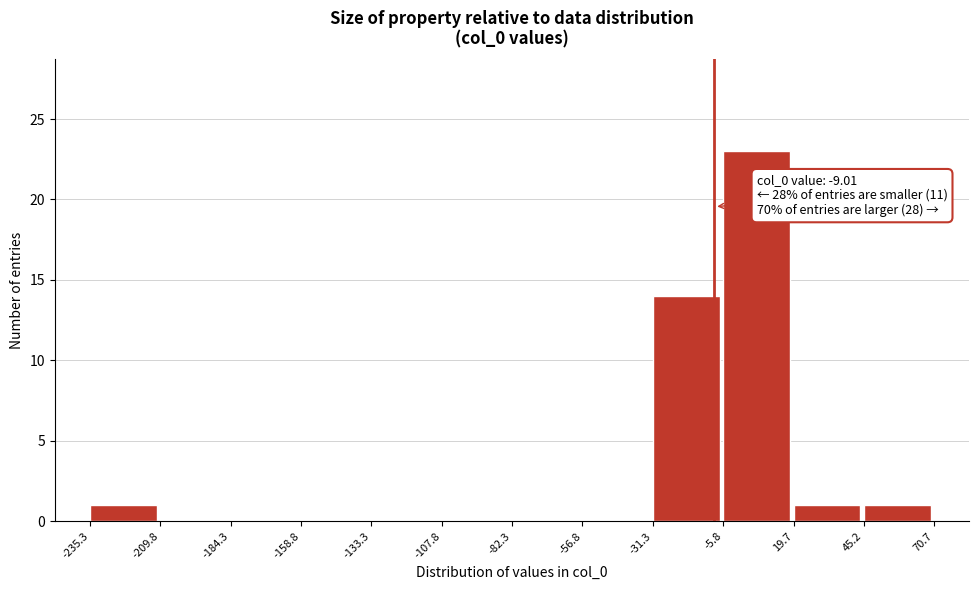

Over which range of the x-axis is the bar tallest?

-5.8 to 19.7